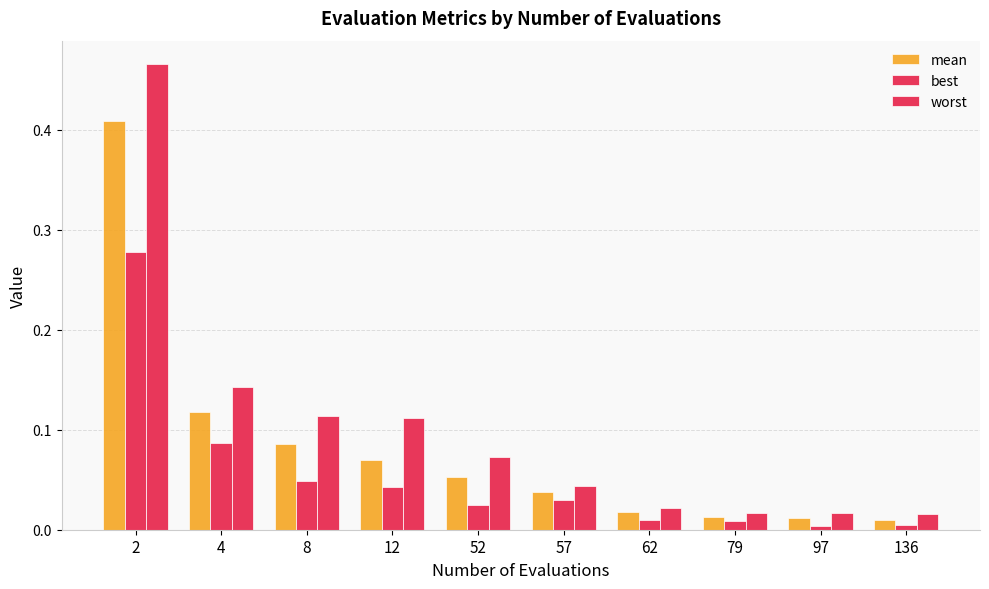

How many groups of bars are there?

10